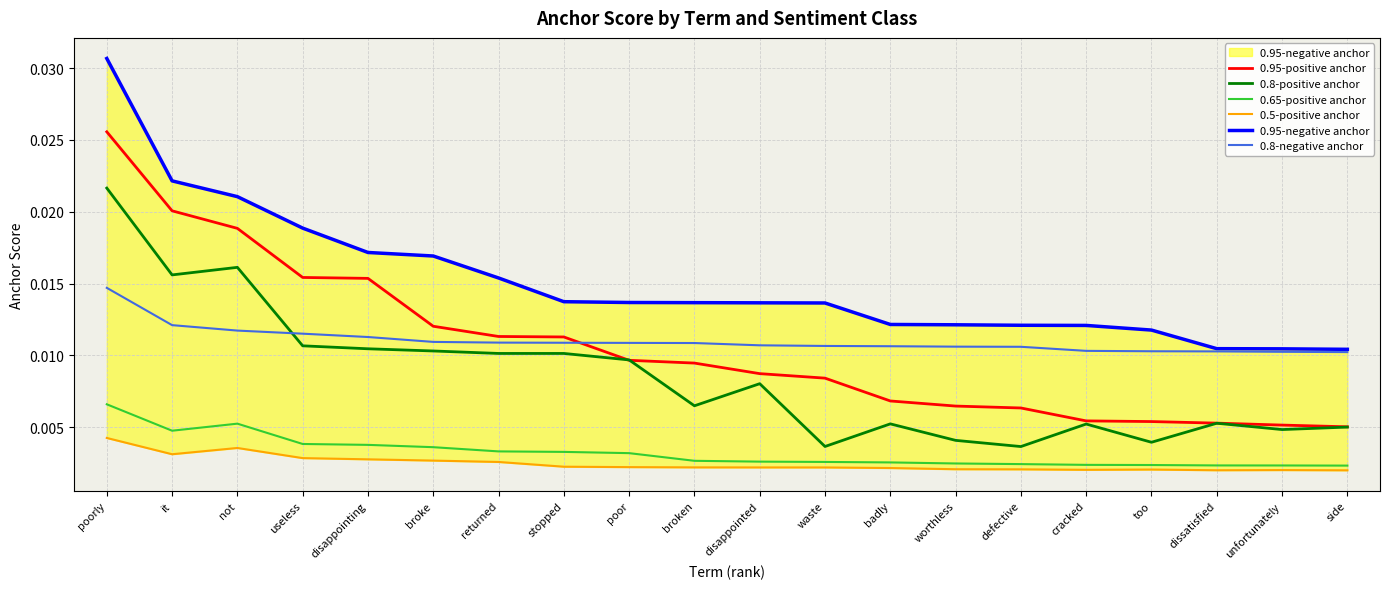

Count the 0.65-positive anchor values in the range 0 to 1.

20